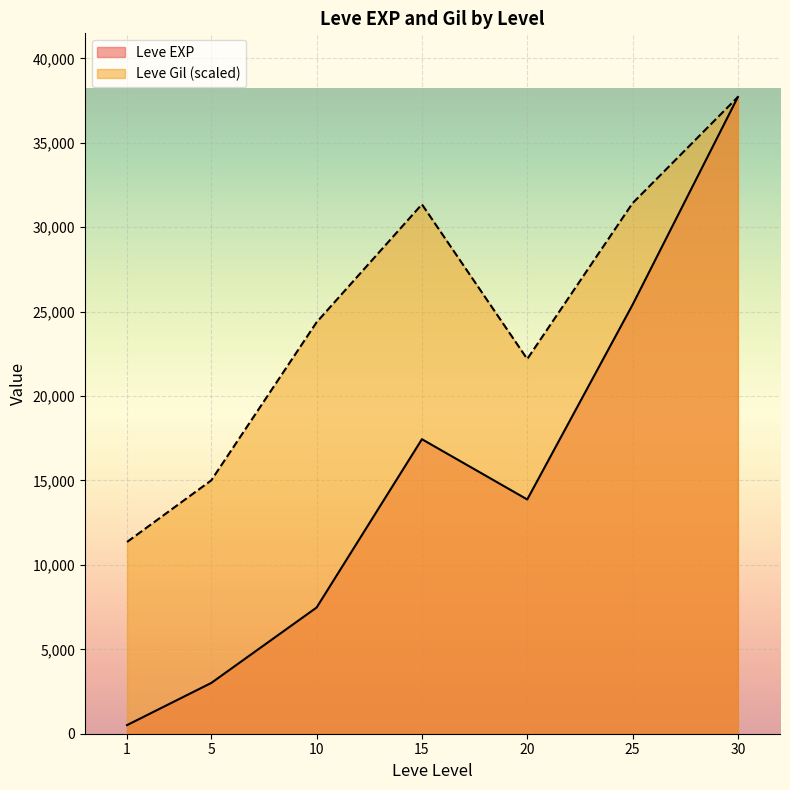

Which series has the widest spread of values?

Leve EXP